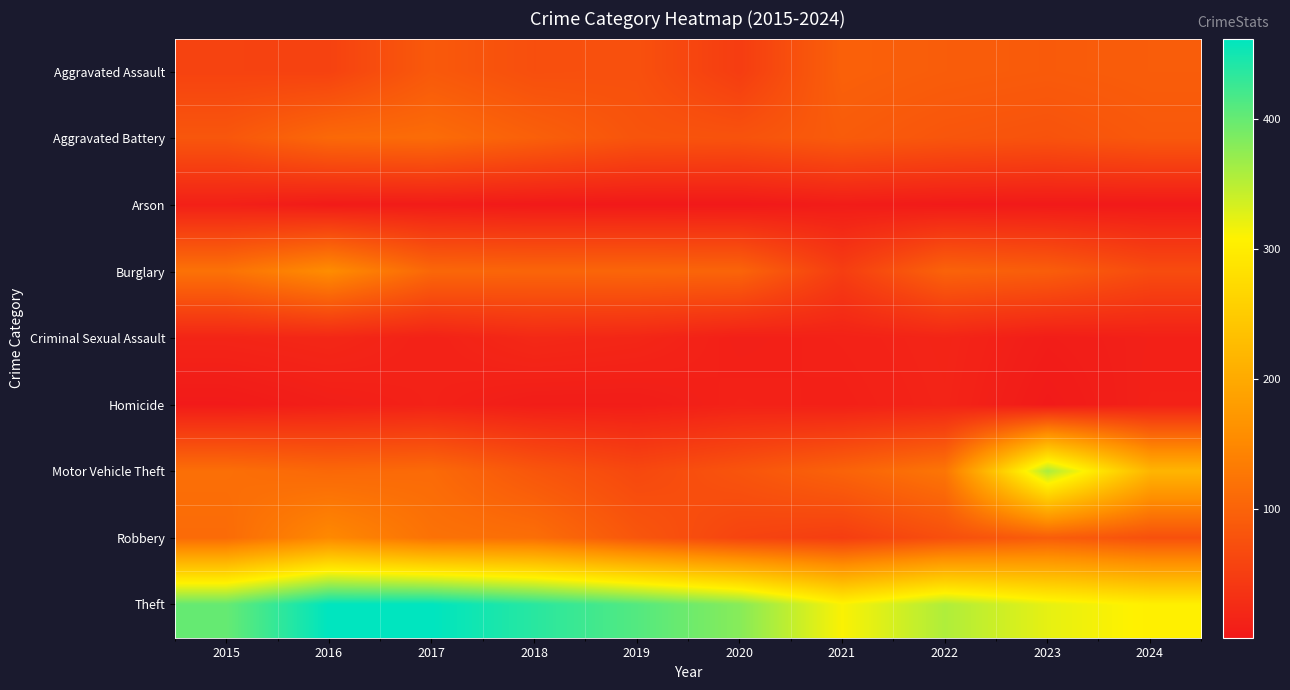

Which has a higher value, 2016 or 2018?

2018